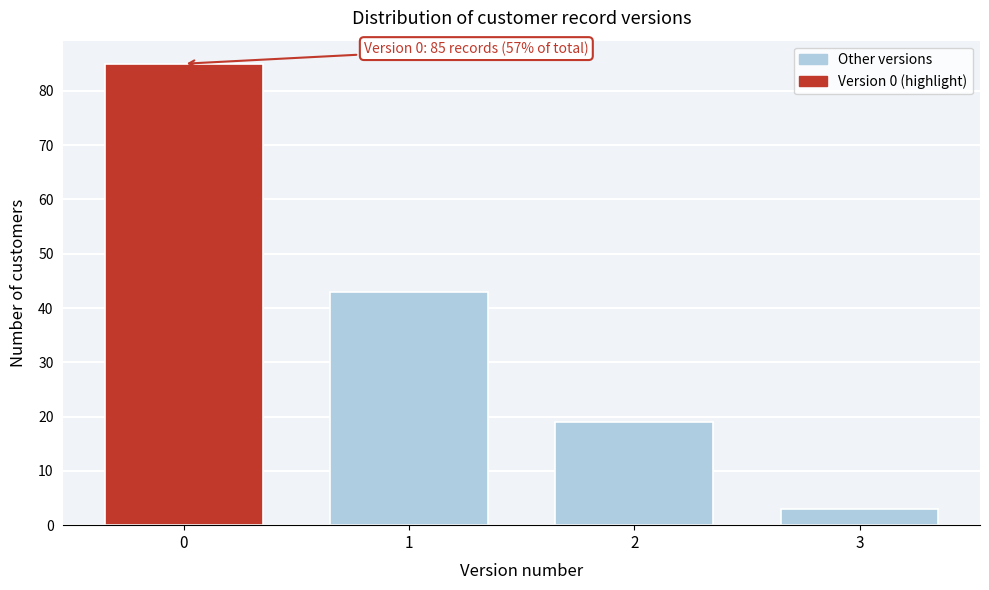

Reading right to left, what are all the values shown in this chart?

3	19	43	85